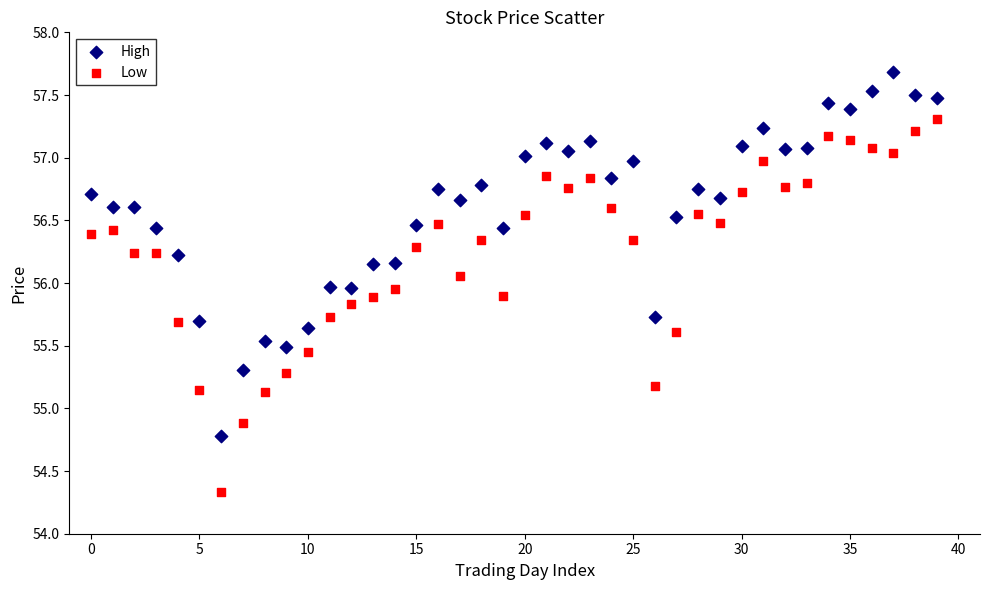

Which series contains the lowest Y value?

Low